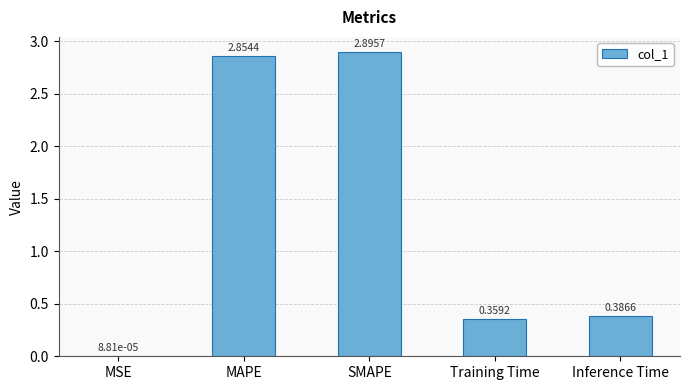

At which label is the value closest to 1?

Inference Time